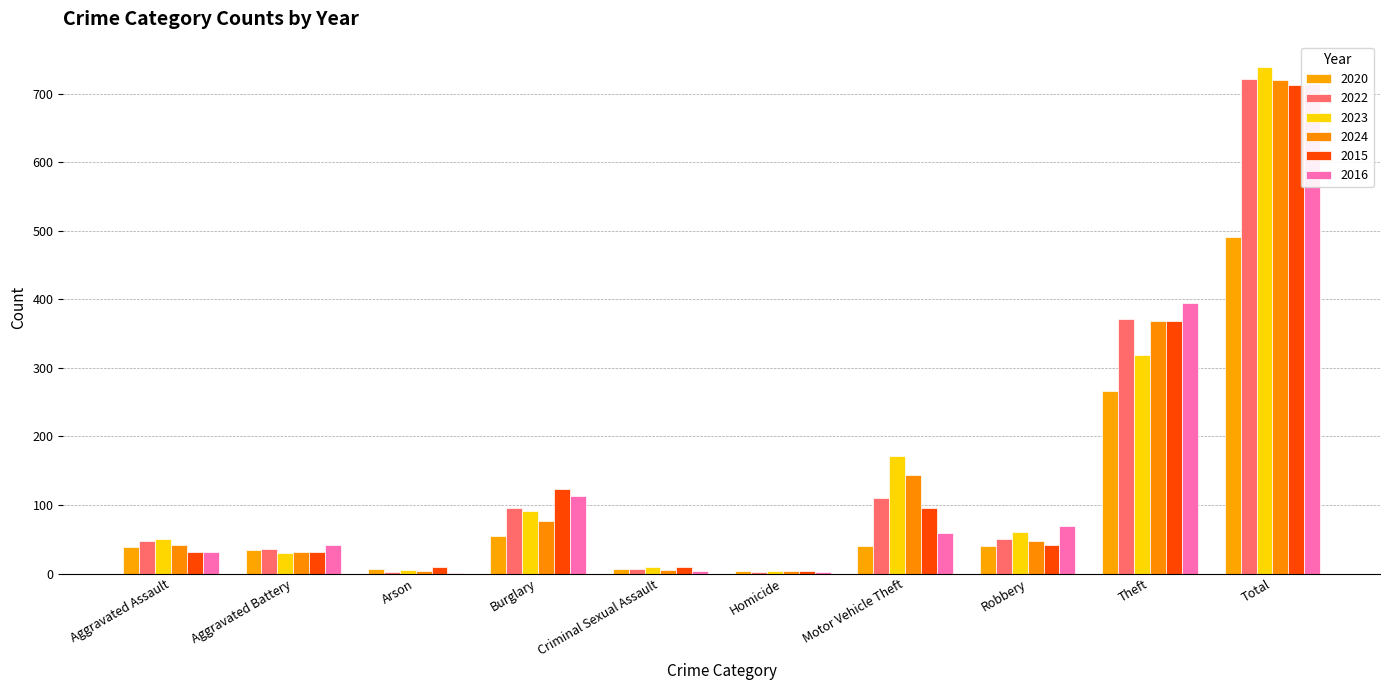

The 2023 series shows 739 at Total. True or false?

True